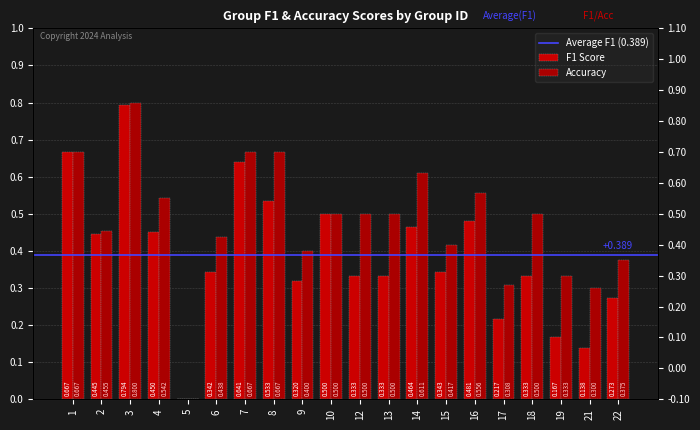

How many distinct data groups are displayed?

2